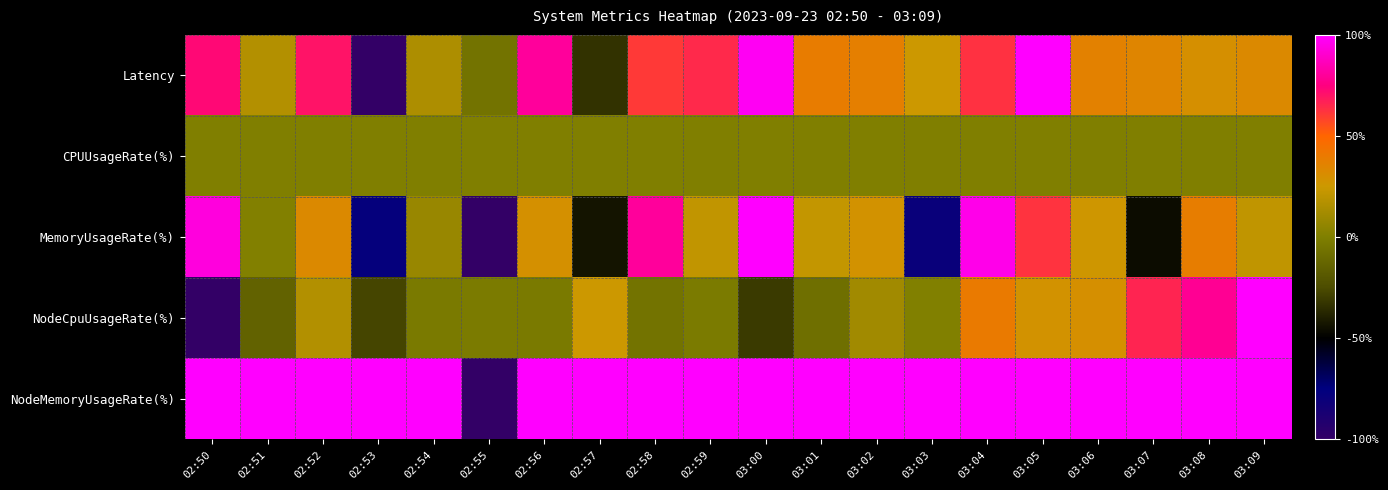

How many data points does each series have?

20